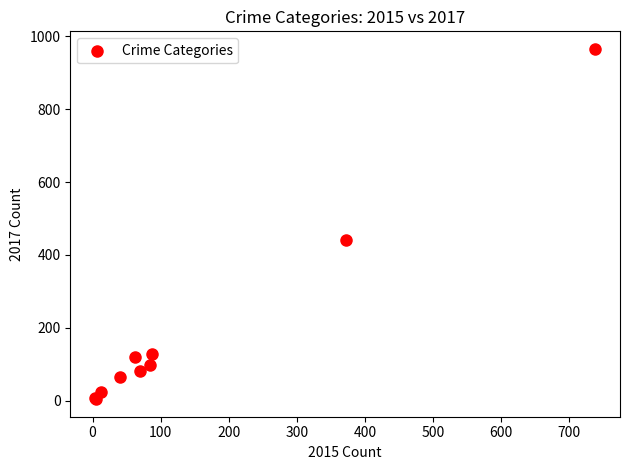

What Y value in the scatter plot is closest to 485?

441